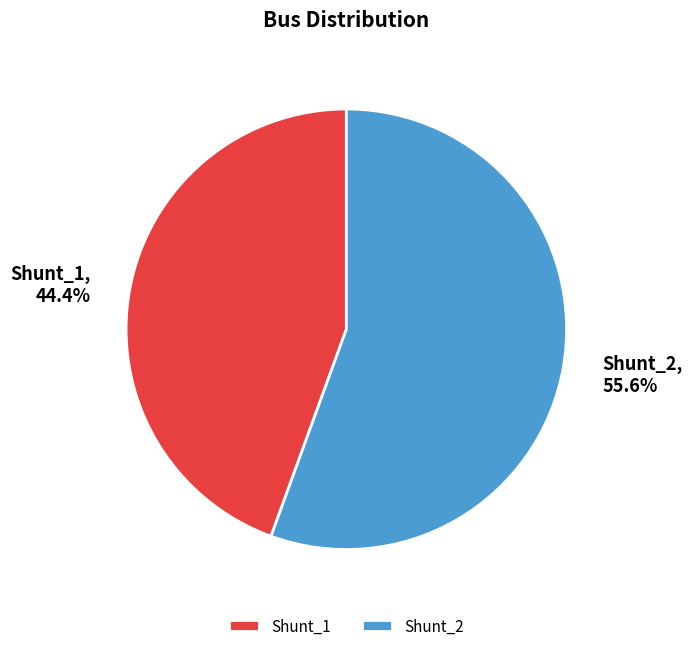

What percentage is the Shunt_2 slice, to the nearest percent?

56%